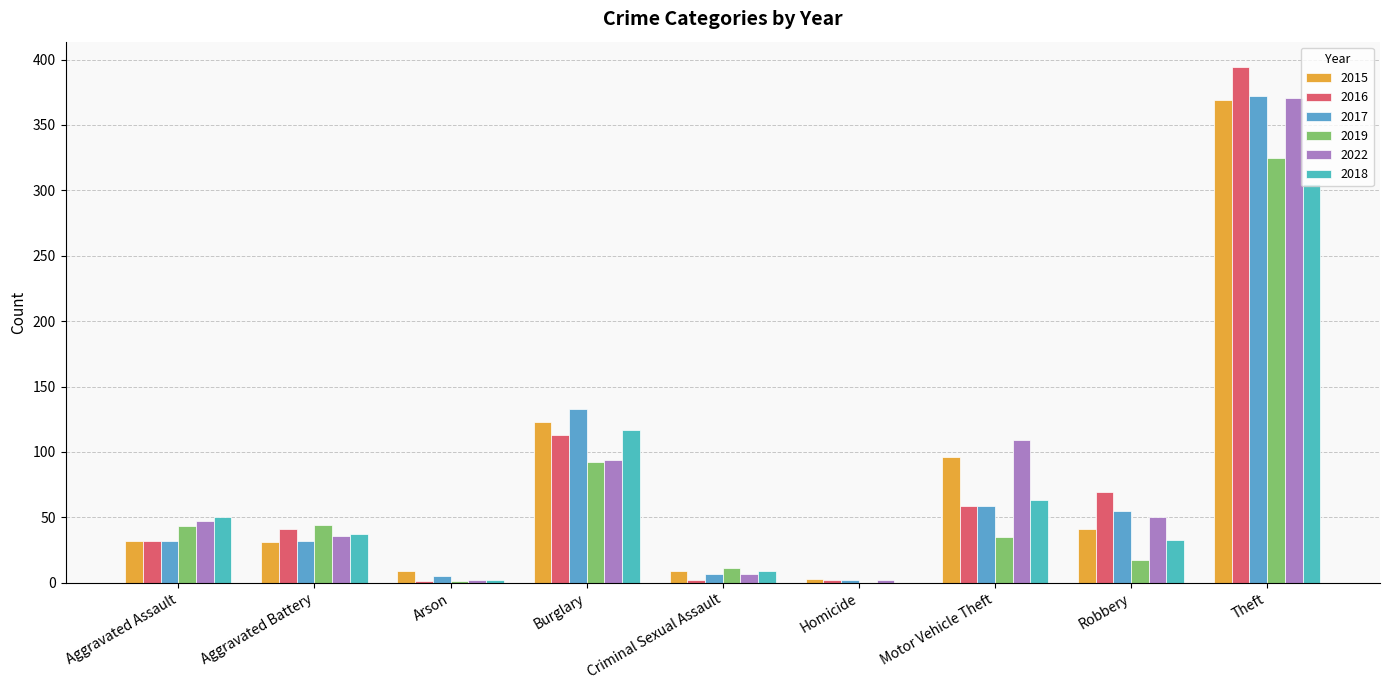

Which series has the largest total across all categories?

2022